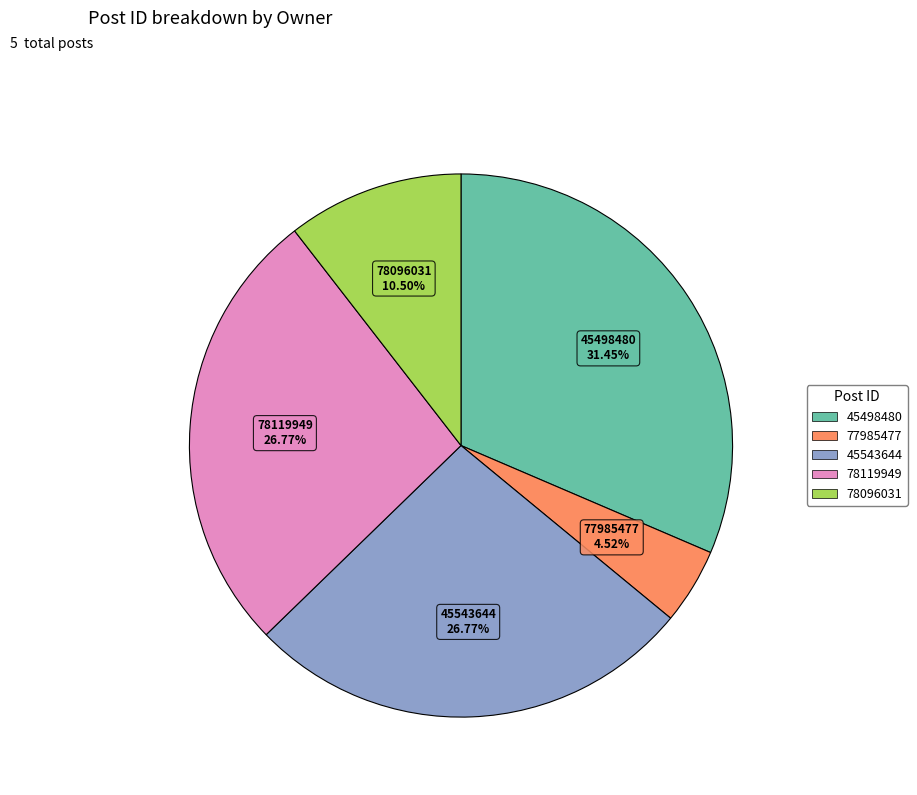

Does any single category account for the majority?

No